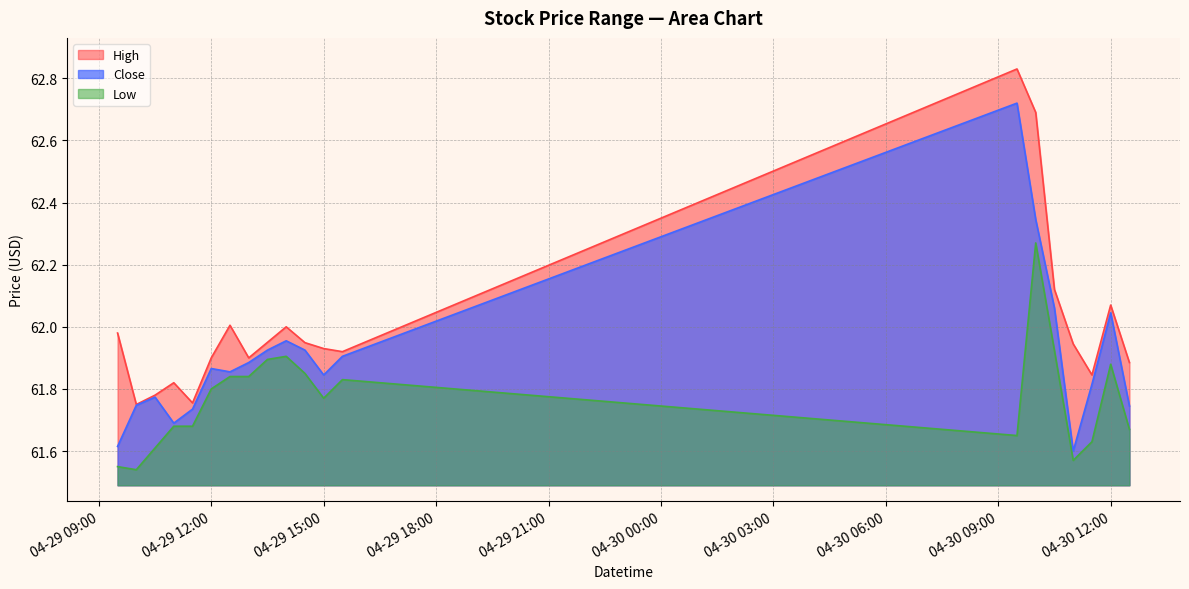

True or false: Low and Close intersect in this chart.

False